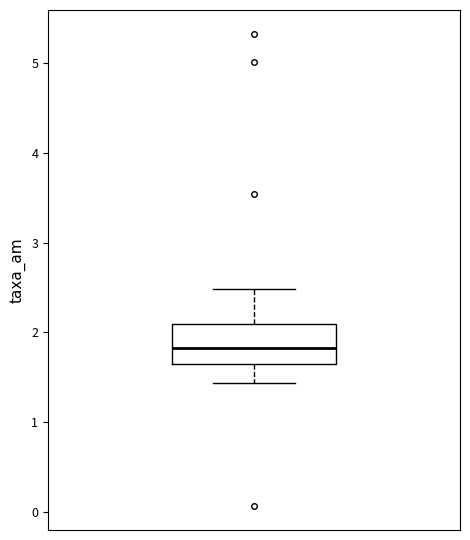

Read this box plot against the y-axis: the position of the median line, the range covered by the box, and the ends of both whiskers. The values are not printed on the chart, so give them approximately, as read against the axis.

median 1.8, box 1.7 to 2.1, whiskers 1.4 to 2.5